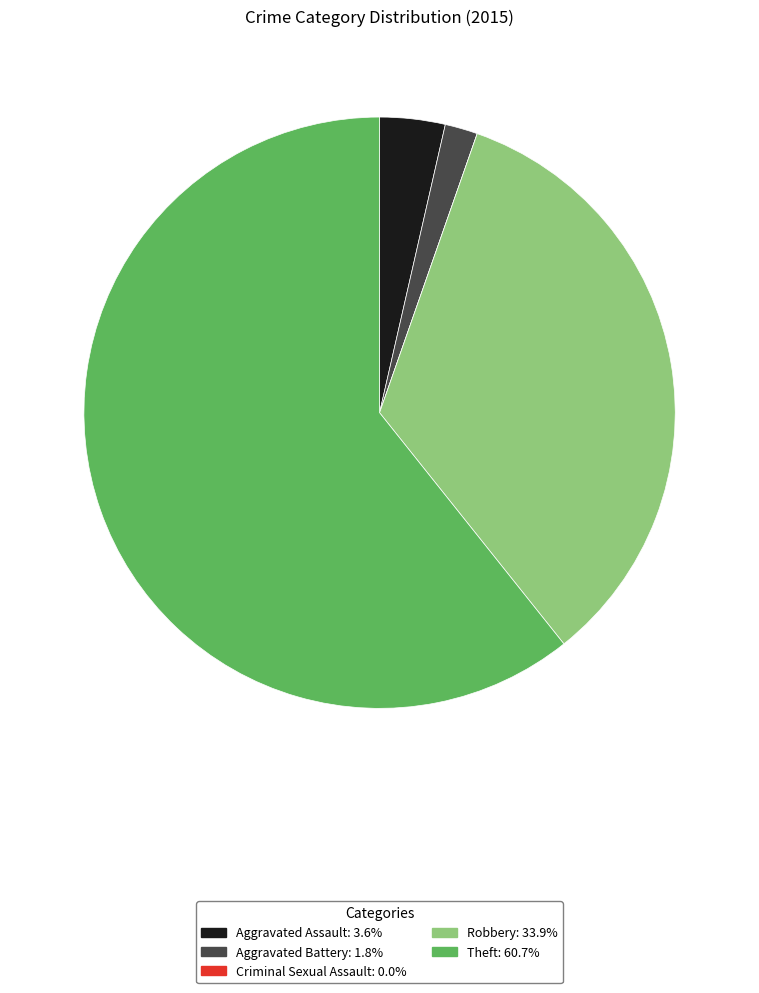

Between Theft and Aggravated Assault, which is larger?

Theft